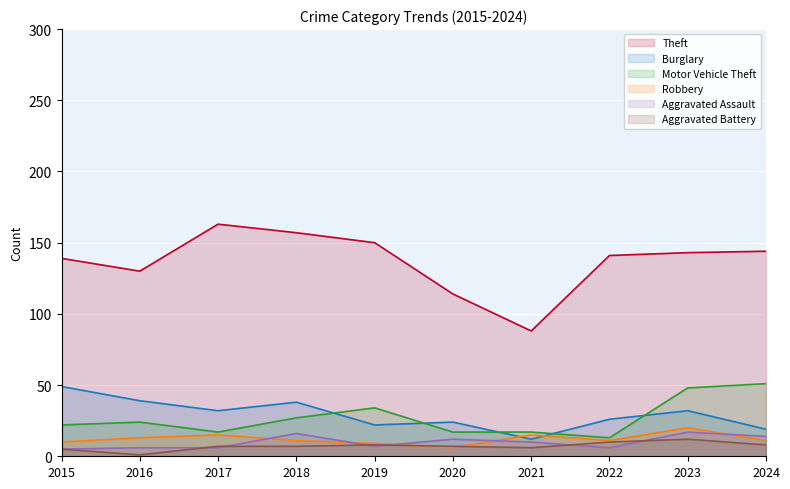

How many data points in Burglary are above 32?

3